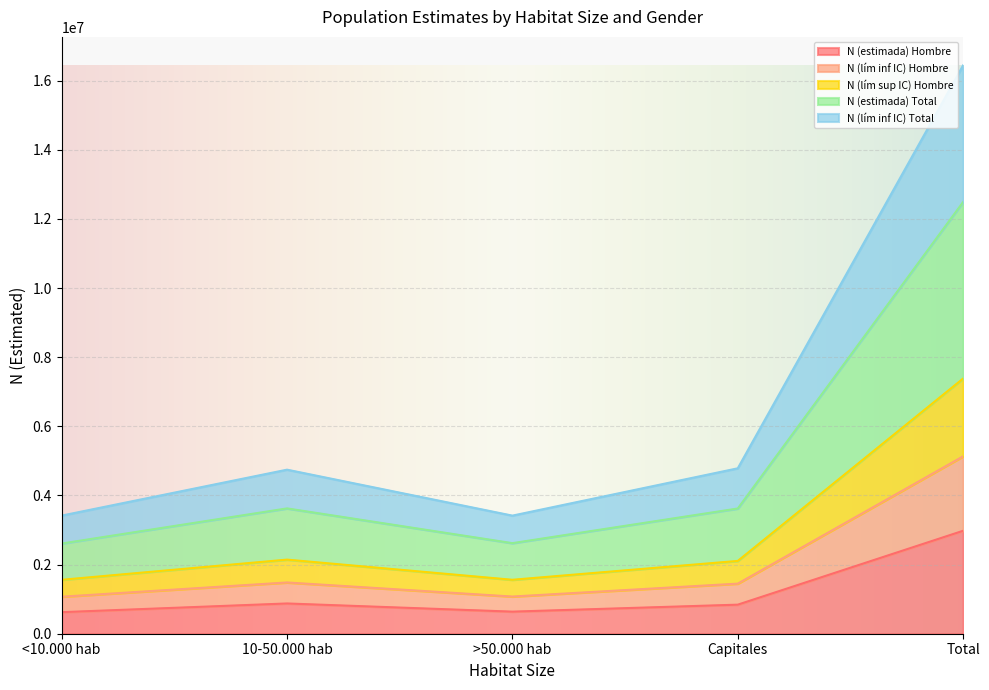

List the labels in order of N (lím sup IC) Hombre value, smallest first.

<10.000 hab, >50.000 hab, Capitales, 10-50.000 hab, Total